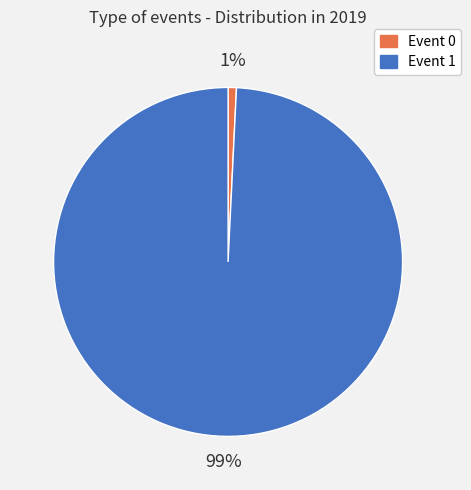

Rank the categories by value from highest to lowest.

Event 1, Event 0